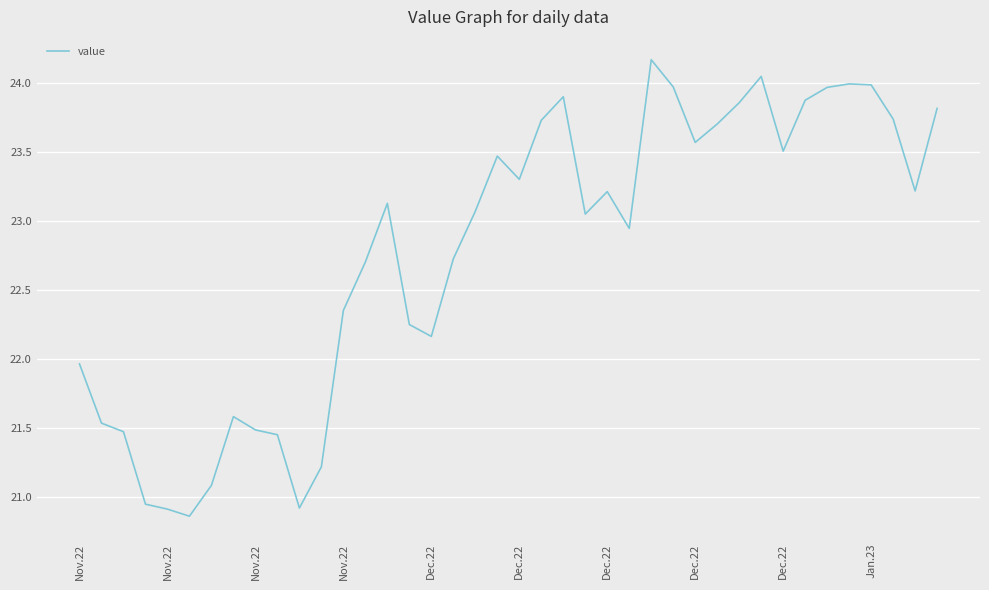

What is the maximum value shown in the chart?

24.2